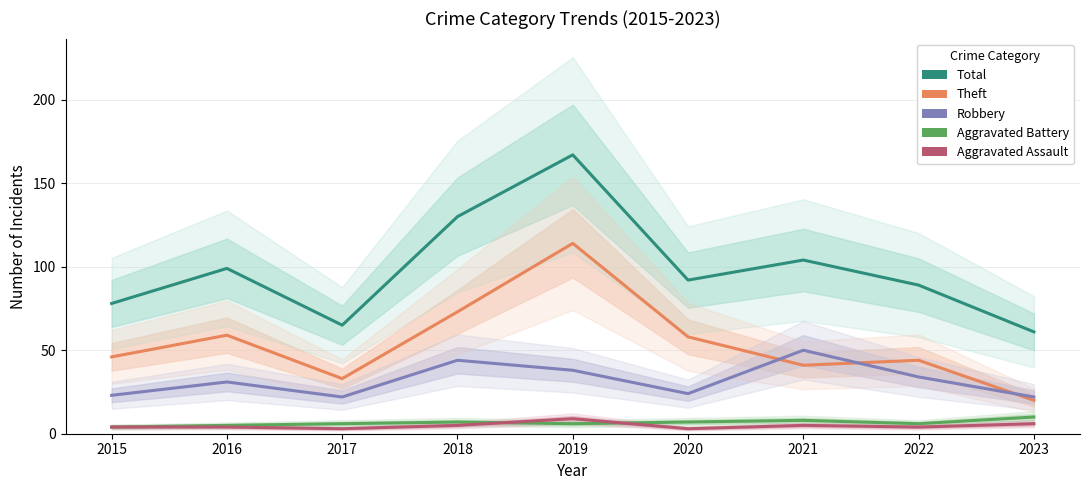

Which category has the lowest value in the Aggravated Battery series?

2015